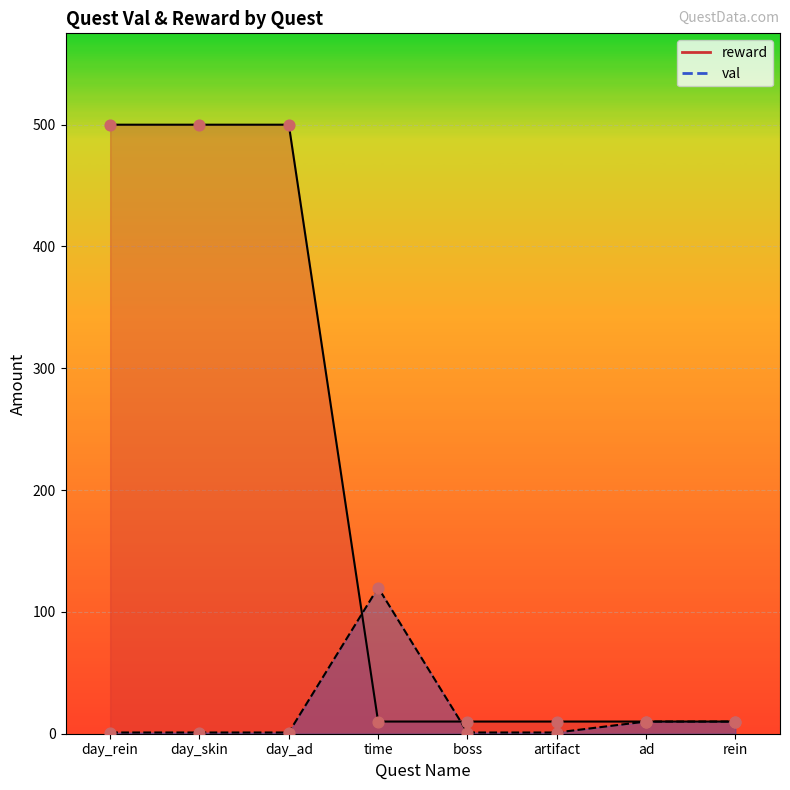

What is the total value across all series at day_rein?

501